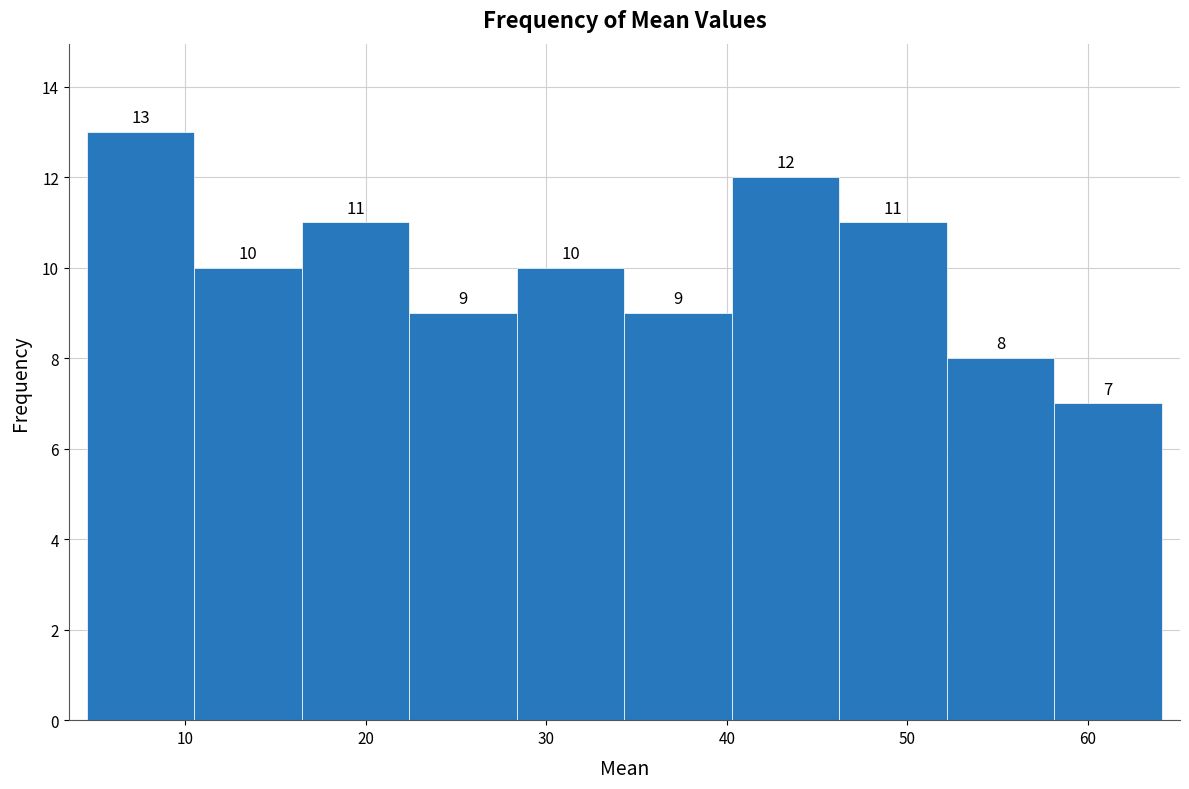

Reading left to right, transcribe this chart: for each bar, give the range it covers on the x-axis and its height. The bar edges are not printed on the chart, so give them approximately, as read against the axis.

5 to 11: 13
11 to 16: 10
16 to 22: 11
22 to 28: 9
28 to 34: 10
34 to 40: 9
40 to 46: 12
46 to 52: 11
52 to 58: 8
58 to 64: 7